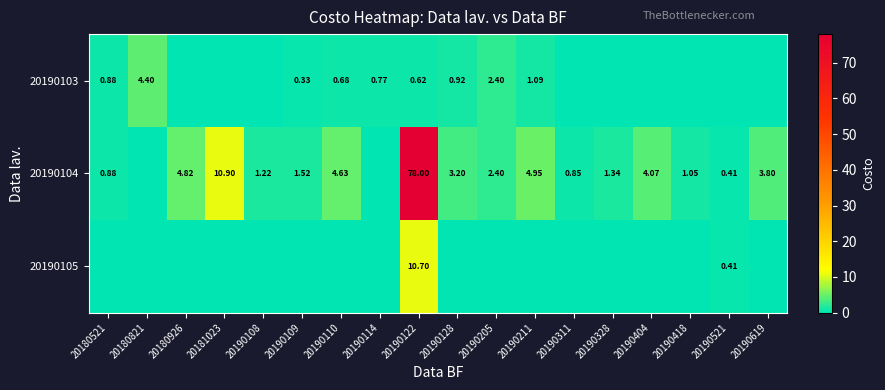

Count the number of categories in the chart.

18